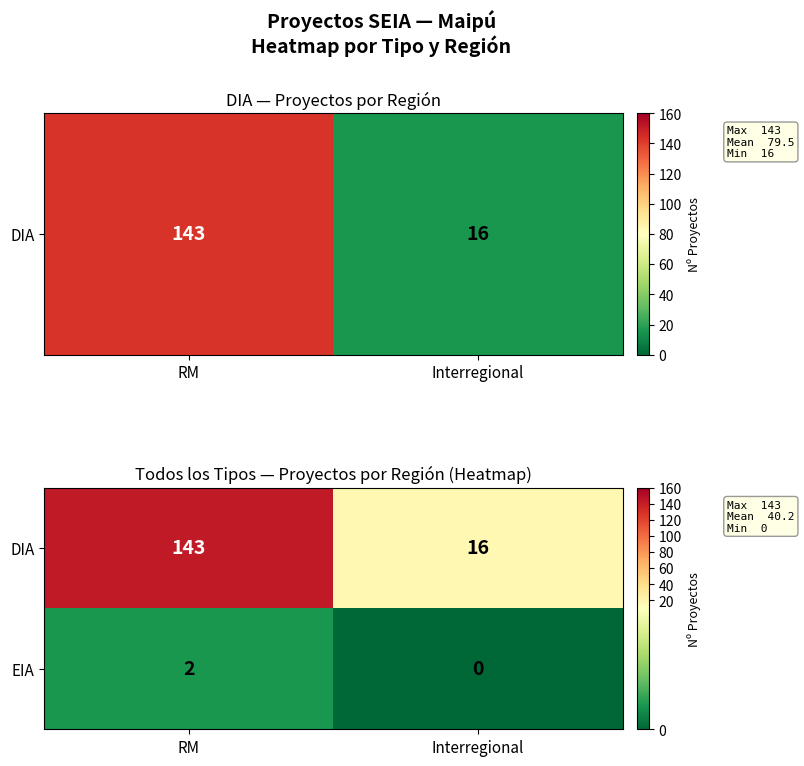

Reading left to right, list all the values displayed in this chart.

DIA: RM=143	Interregional=16
EIA: RM=2	Interregional=0